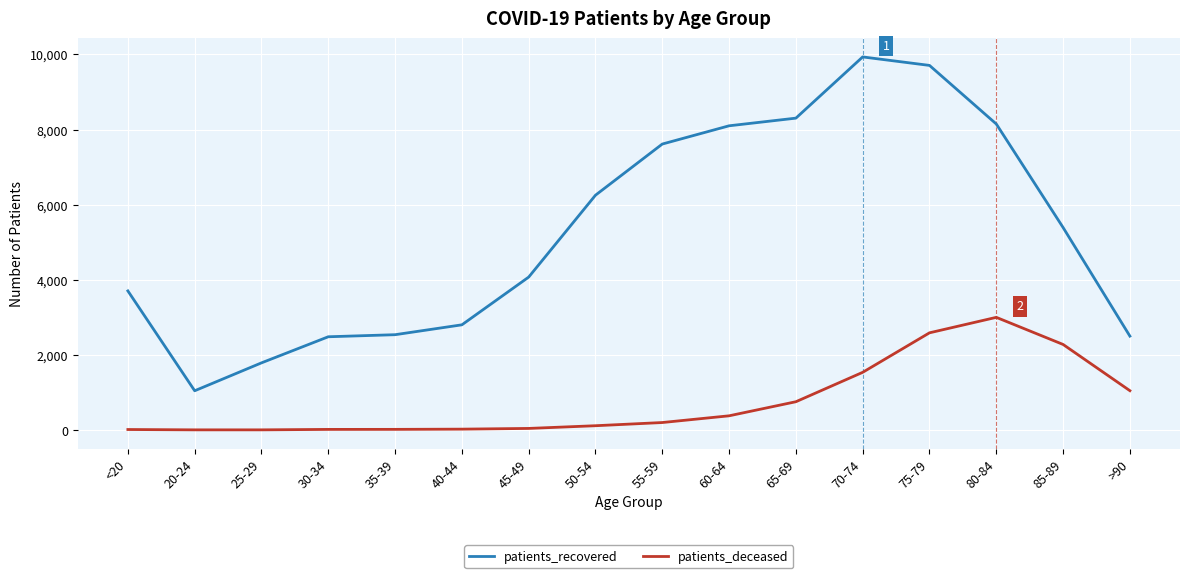

What are all the series names shown in the legend?

patients_recovered, patients_deceased